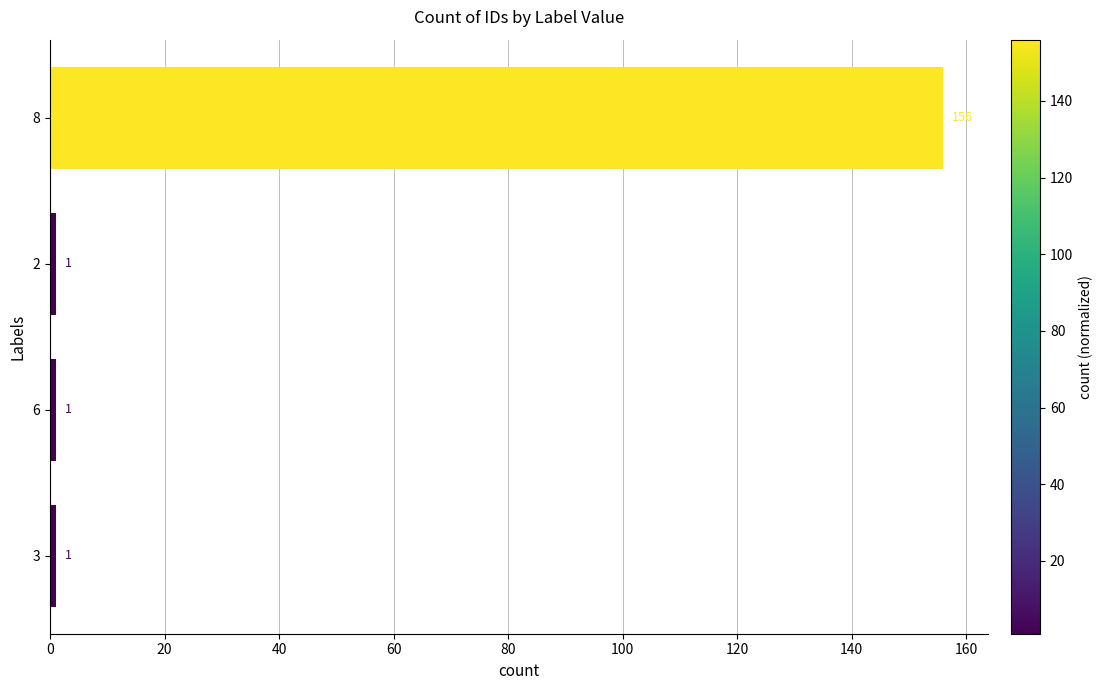

Reading top to bottom, extract all data points from this chart.

8=156	2=1	6=1	3=1